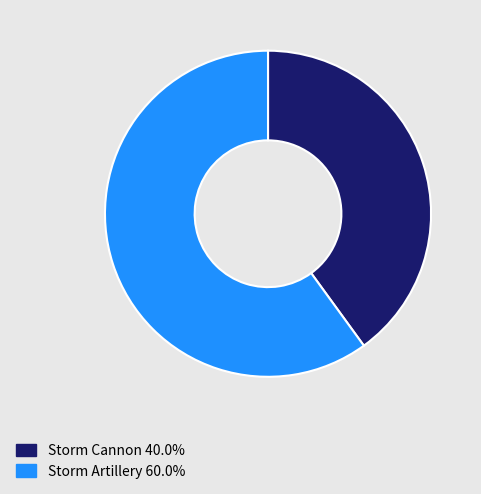

Rank the categories by value from highest to lowest.

Storm Artillery, Storm Cannon